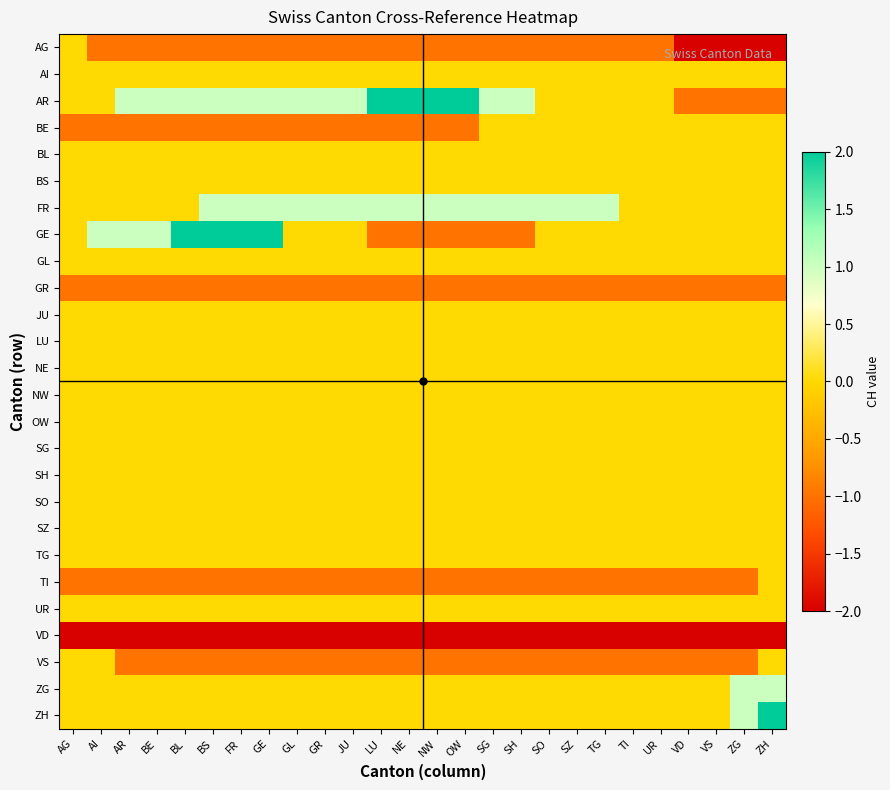

At which category does the chart reach its peak across all series?

LU